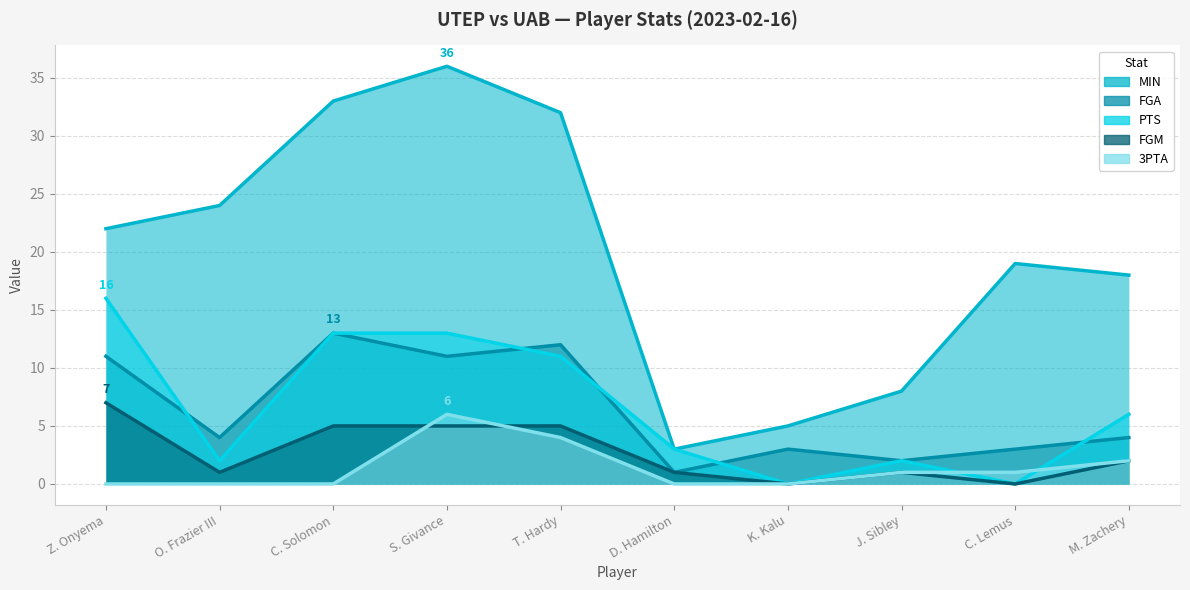

How many values in the FGA series exceed 4?

4